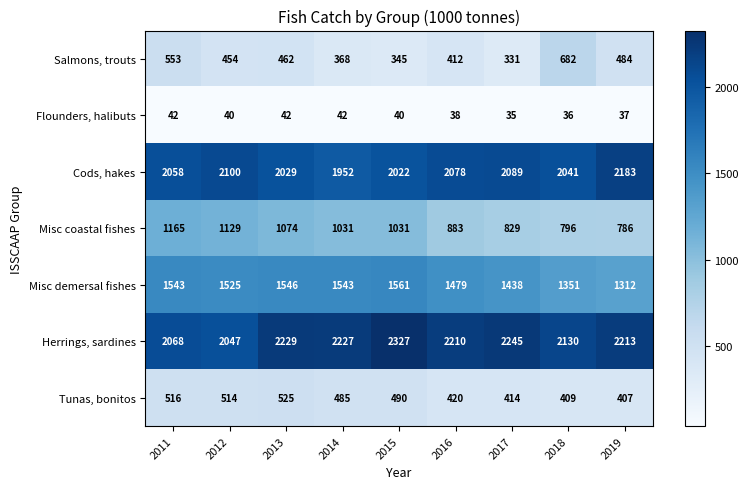

How many values in the Flounders, halibuts series are below 40?

4